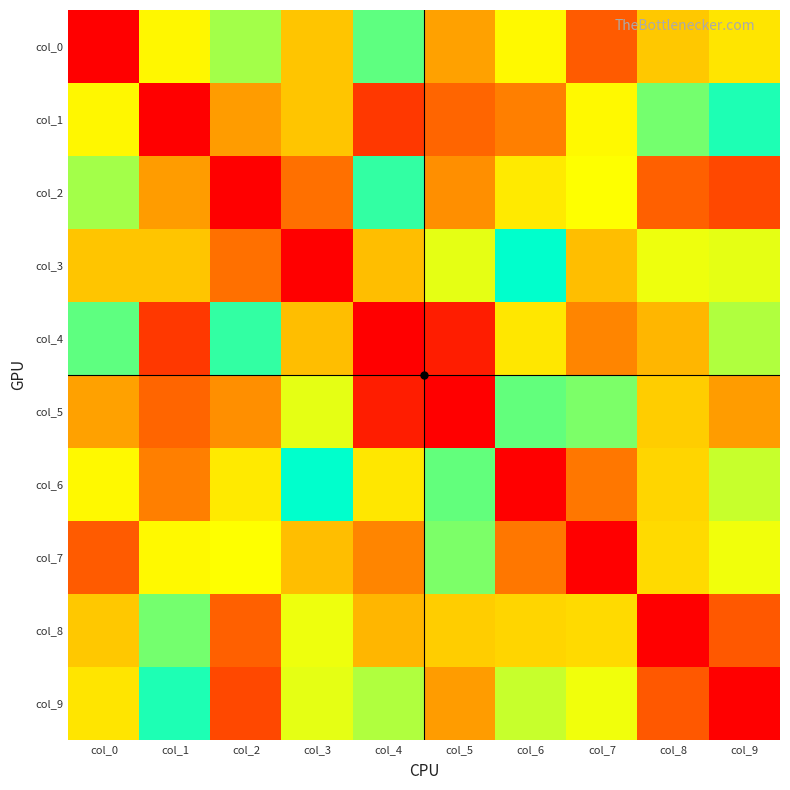

How many categories are shown in the chart?

10